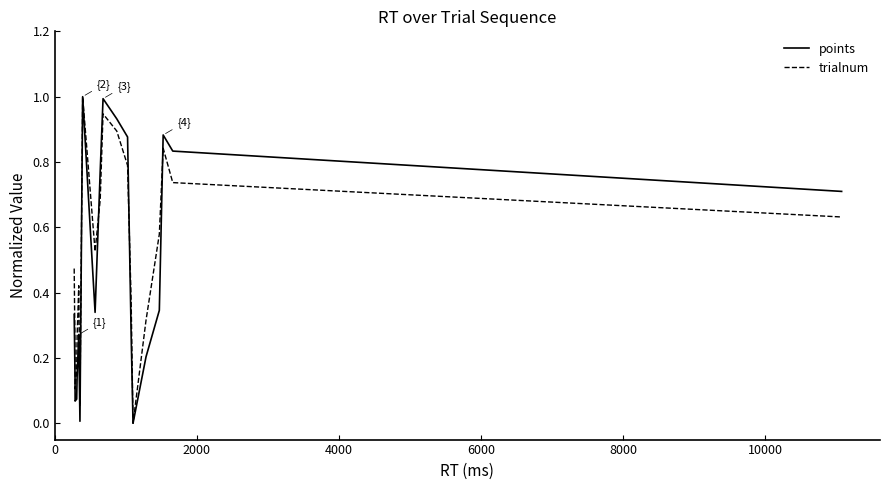

What is the maximum value for trialnum?

1.0